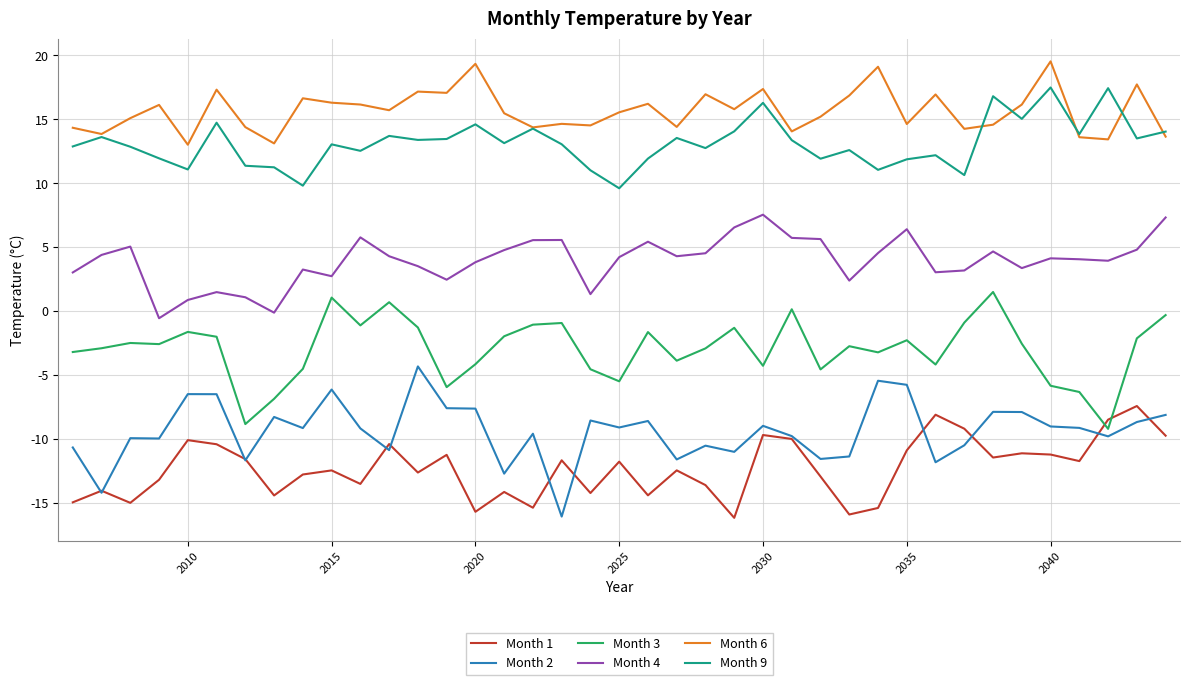

True or false: Month 9 and Month 4 intersect in this chart.

False